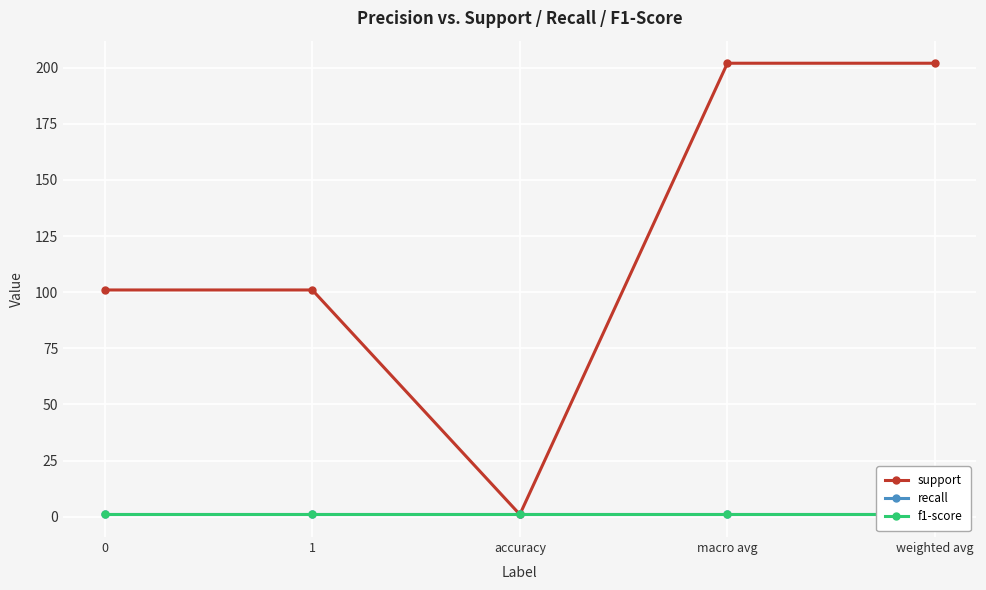

Reading left to right, what are all the values shown in this chart?

support: 101	101	1	202	202
recall: 1	1	1	1	1
f1-score: 1	1	1	1	1